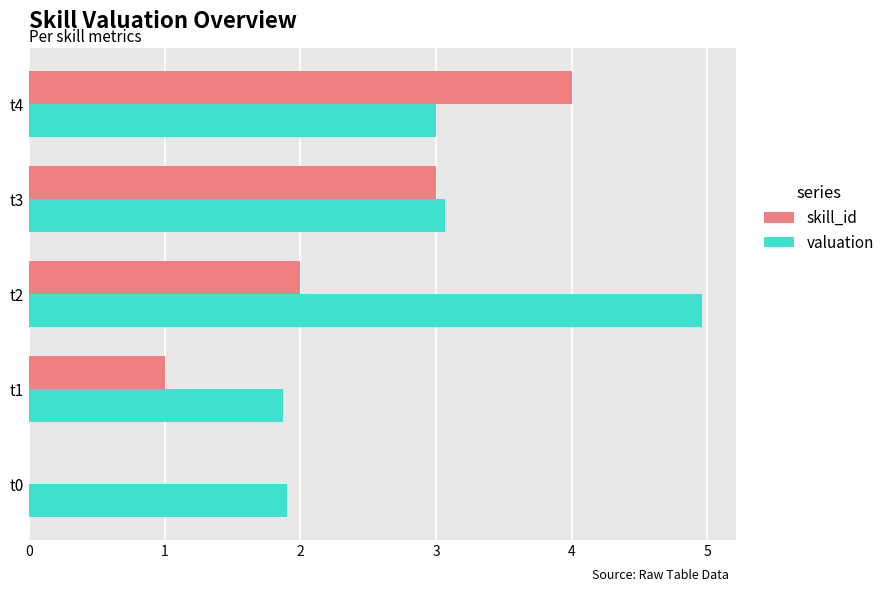

What is the total value across all series at t3?

6.1